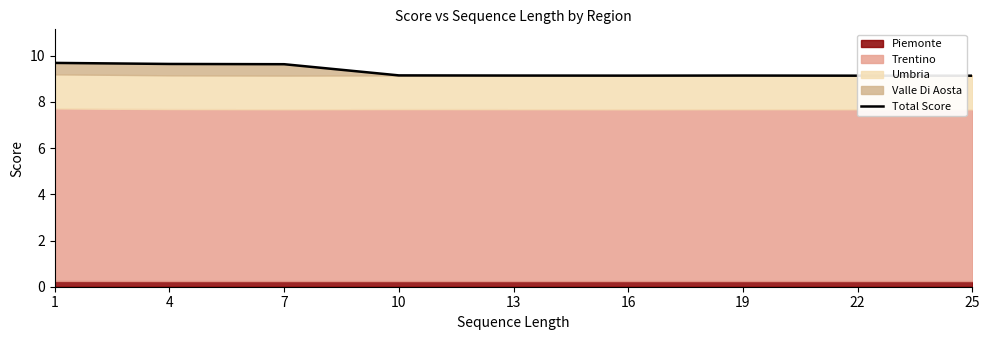

How many data points does each series have?

9